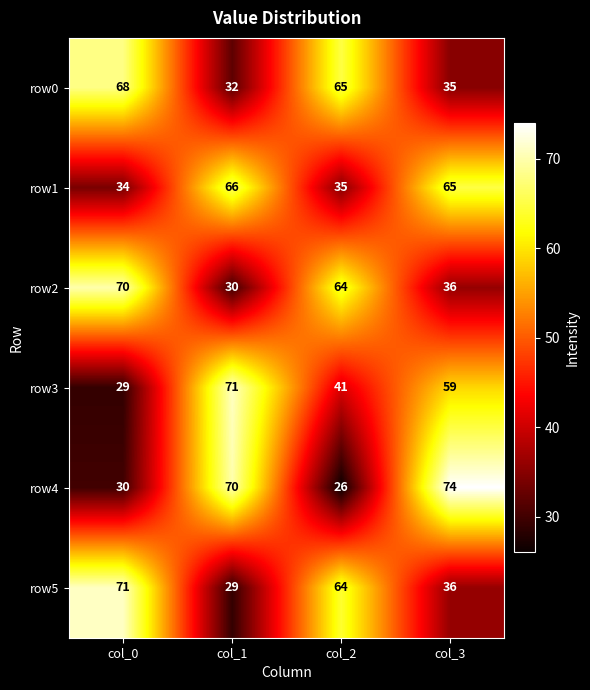

Where is row1 nearest to the value 50?

col_2